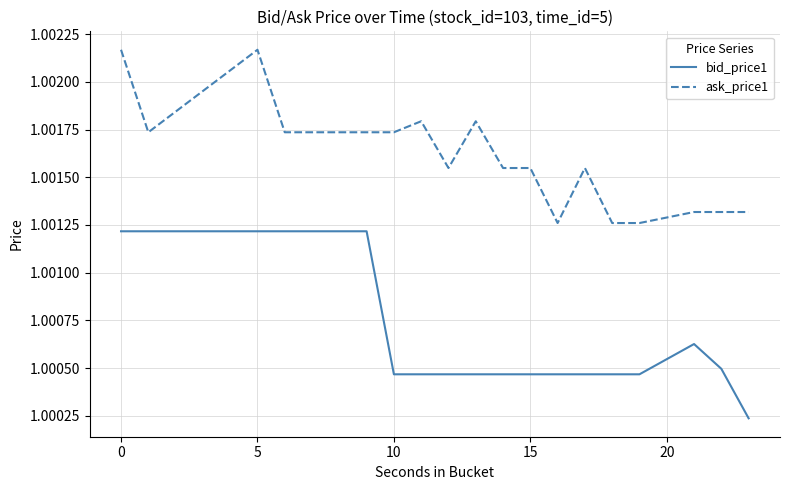

List the series in order of their overall mean, lowest first.

bid_price1, ask_price1